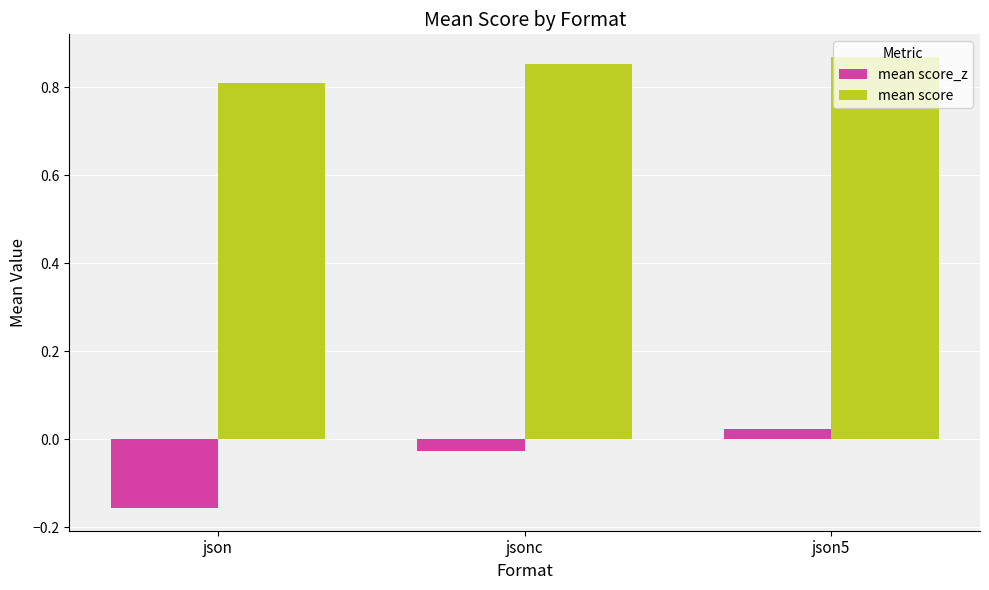

How many categories are shown in the chart?

3